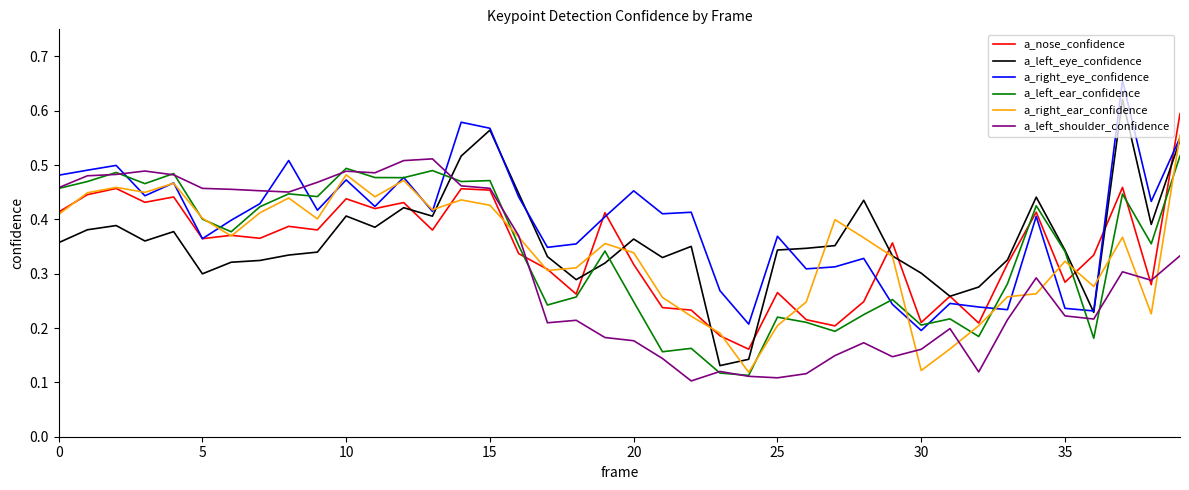

Which series has the widest spread of values?

a_left_eye_confidence